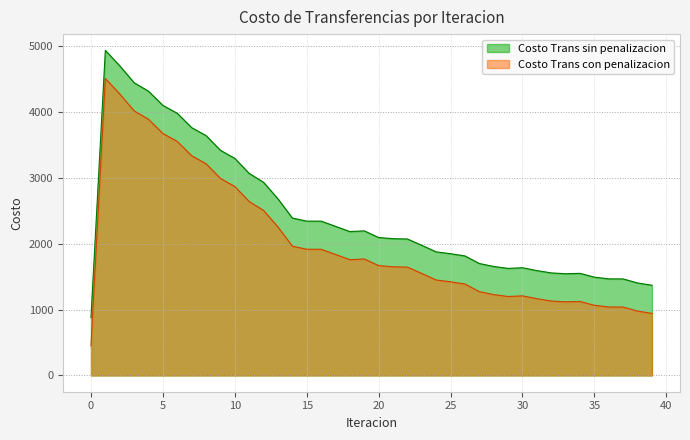

What is the sum of all Costo Trans con penalizacion values?

80517.5